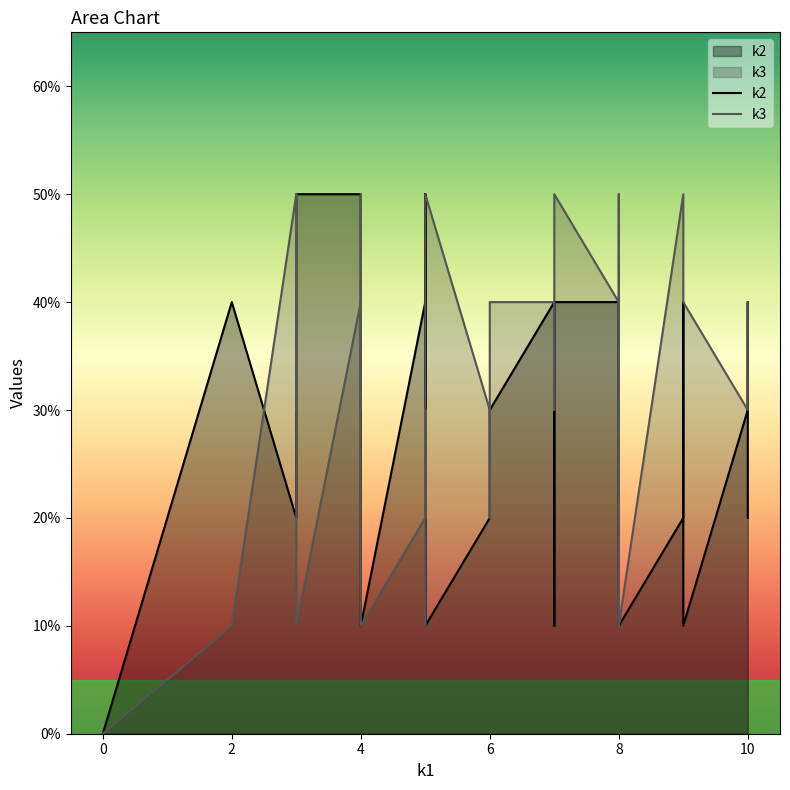

Does the chart display data point markers on the line(s)?

No